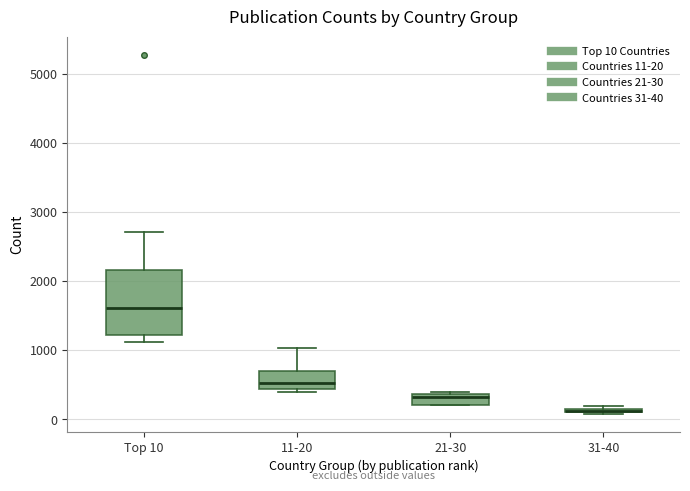

Comparing the boxes themselves (not the whiskers), which one is the tallest?

Top 10